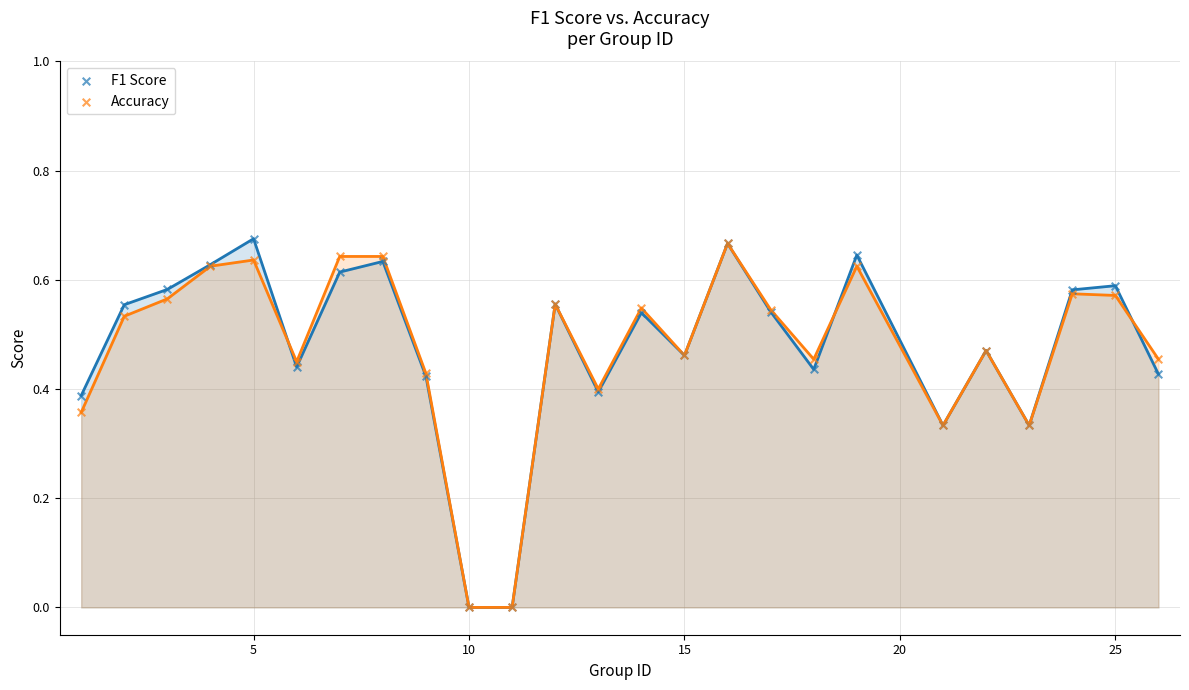

What are all the series names shown in the legend?

F1 Score, Accuracy